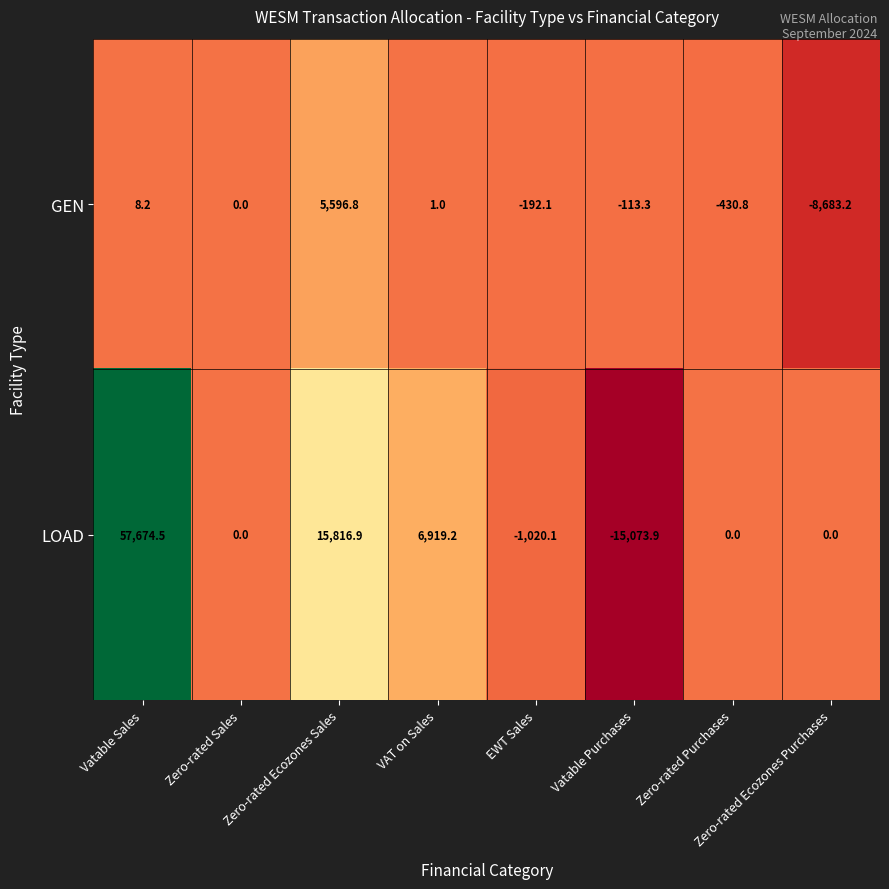

The GEN series shows -70.2 at Vatable Purchases. True or false?

False